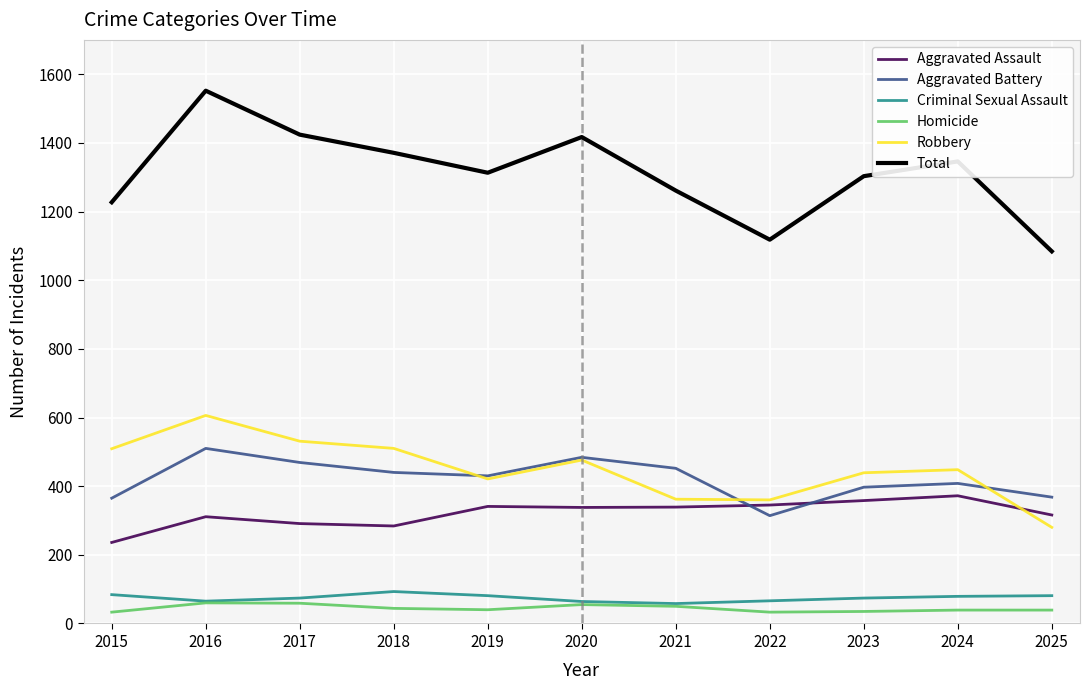

How many series are shown in this chart?

6